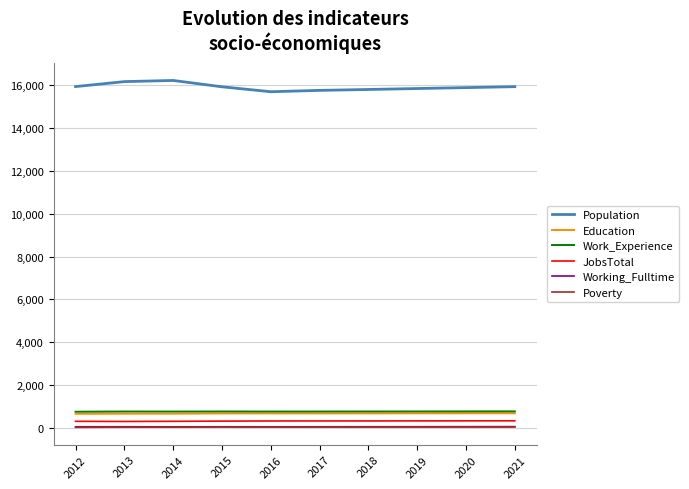

Which series has the largest total across all categories?

Population